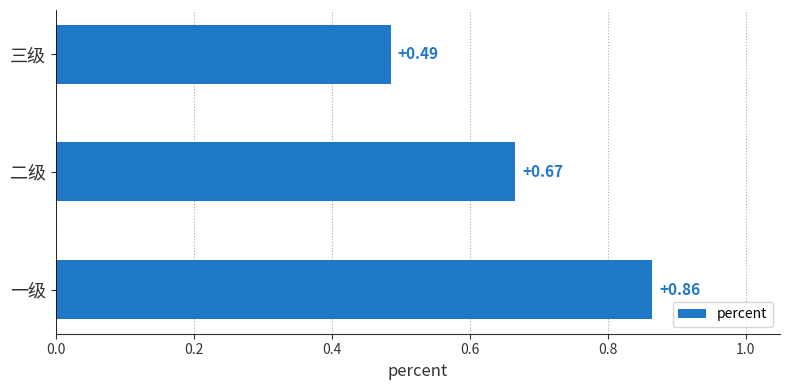

Which label corresponds to the smallest value in the chart?

三级